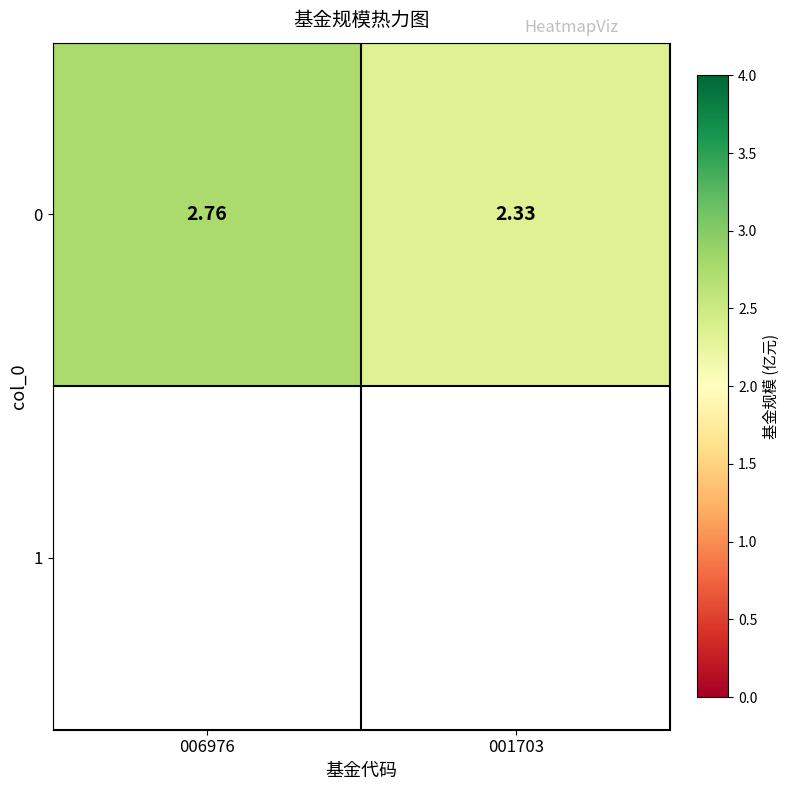

Reading right to left, extract all data points from this chart.

2.3	2.8